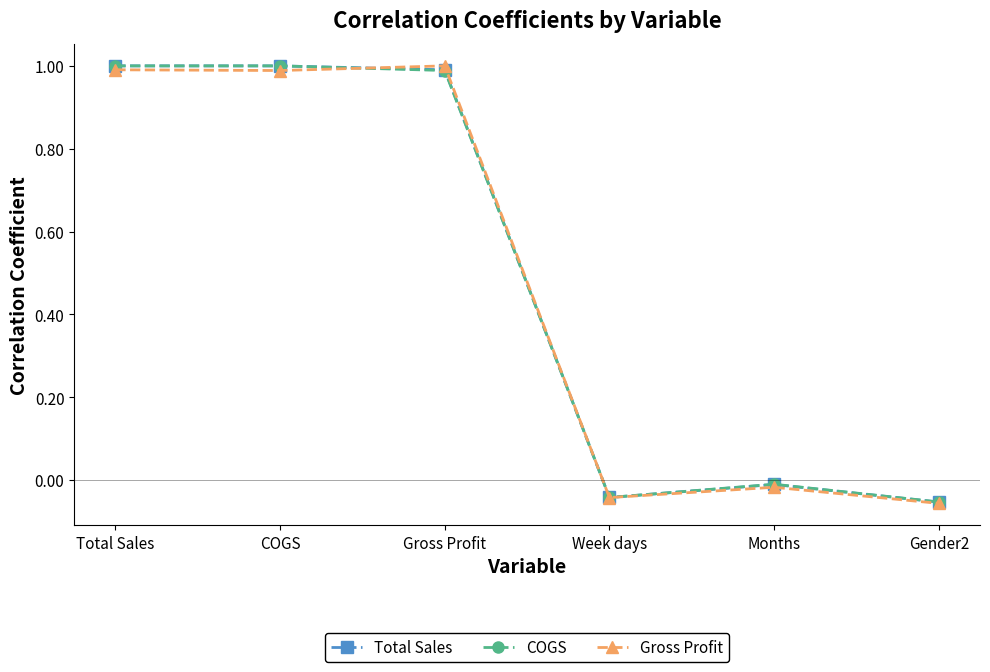

How many values in the Gross Profit series exceed 0?

3